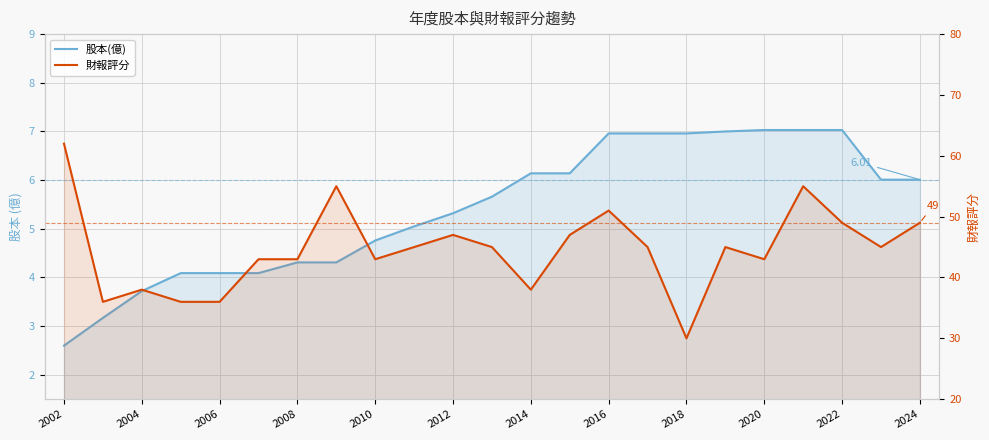

Between 2008 and 14, which series saw the biggest shift?

財報評分